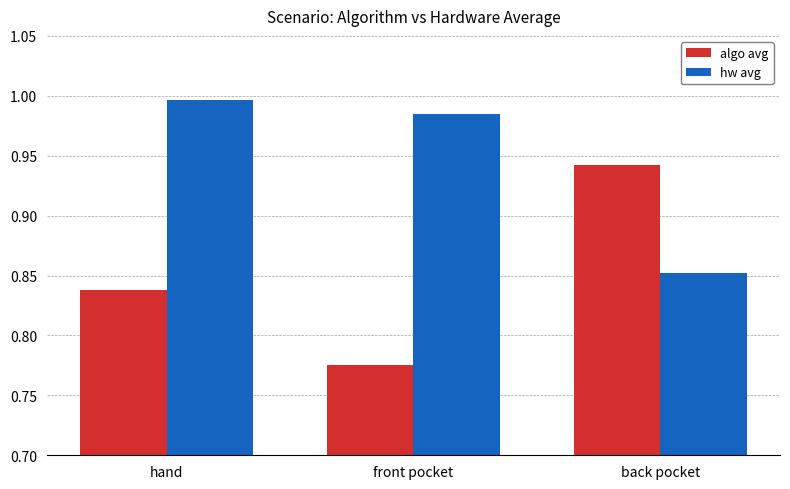

Rank the series by their maximum value, from highest to lowest.

hw avg, algo avg